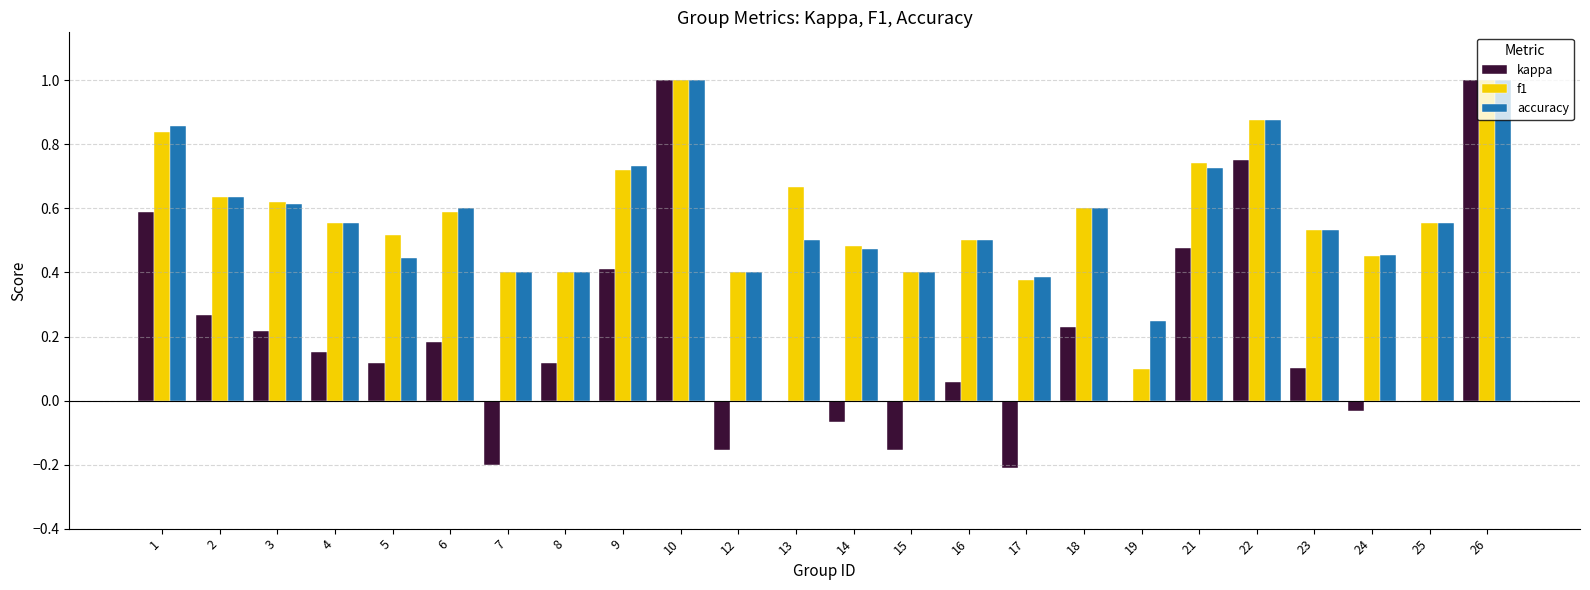

What is the sum of the f1 values at 22 and 24?

1.3